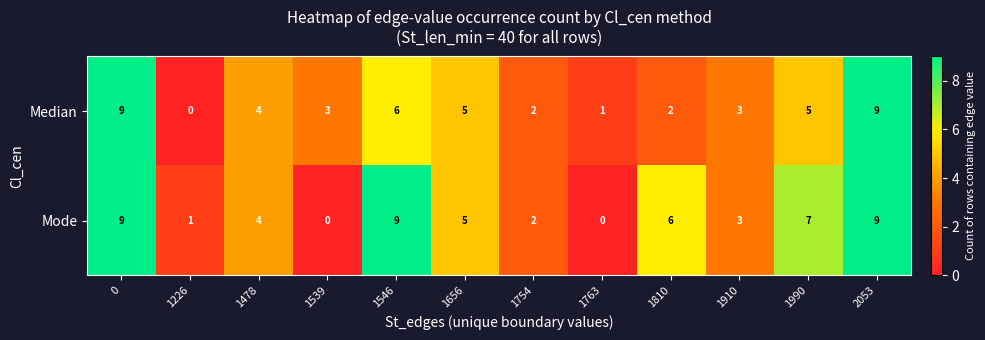

Which series has the largest total across all categories?

Mode